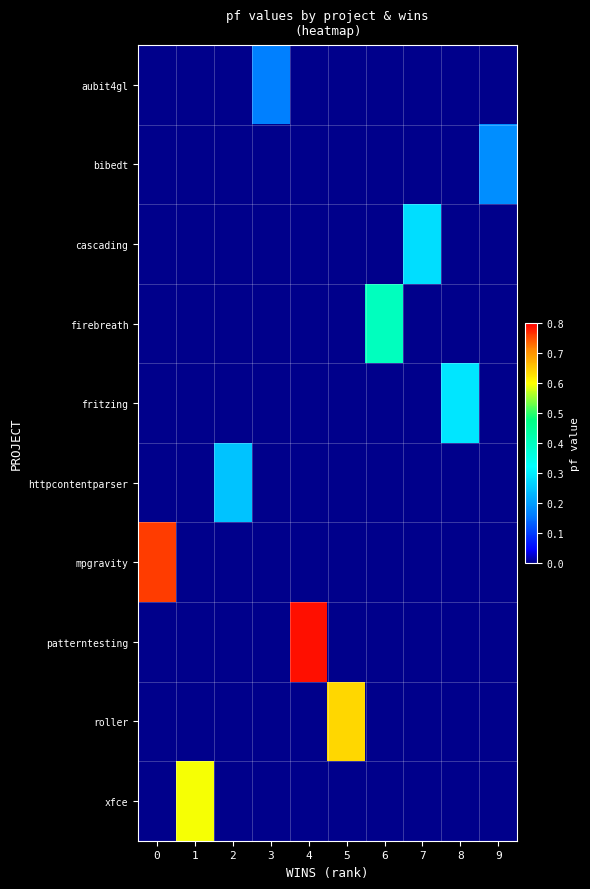

Reading left to right, extract all data points from this chart.

aubit4gl: 0=0.0	1=0.0	2=0.0	3=0.2	4=0.0	5=0.0	6=0.0	7=0.0	8=0.0	9=0.0
bibedt: 0=0.0	1=0.0	2=0.0	3=0.0	4=0.0	5=0.0	6=0.0	7=0.0	8=0.0	9=0.2
cascading: 0=0.0	1=0.0	2=0.0	3=0.0	4=0.0	5=0.0	6=0.0	7=0.3	8=0.0	9=0.0
firebreath: 0=0.0	1=0.0	2=0.0	3=0.0	4=0.0	5=0.0	6=0.4	7=0.0	8=0.0	9=0.0
fritzing: 0=0.0	1=0.0	2=0.0	3=0.0	4=0.0	5=0.0	6=0.0	7=0.0	8=0.3	9=0.0
httpcontentparser: 0=0.0	1=0.0	2=0.2	3=0.0	4=0.0	5=0.0	6=0.0	7=0.0	8=0.0	9=0.0
mpgravity: 0=0.8	1=0.0	2=0.0	3=0.0	4=0.0	5=0.0	6=0.0	7=0.0	8=0.0	9=0.0
patterntesting: 0=0.0	1=0.0	2=0.0	3=0.0	4=0.8	5=0.0	6=0.0	7=0.0	8=0.0	9=0.0
roller: 0=0.0	1=0.0	2=0.0	3=0.0	4=0.0	5=0.6	6=0.0	7=0.0	8=0.0	9=0.0
xfce: 0=0.0	1=0.6	2=0.0	3=0.0	4=0.0	5=0.0	6=0.0	7=0.0	8=0.0	9=0.0